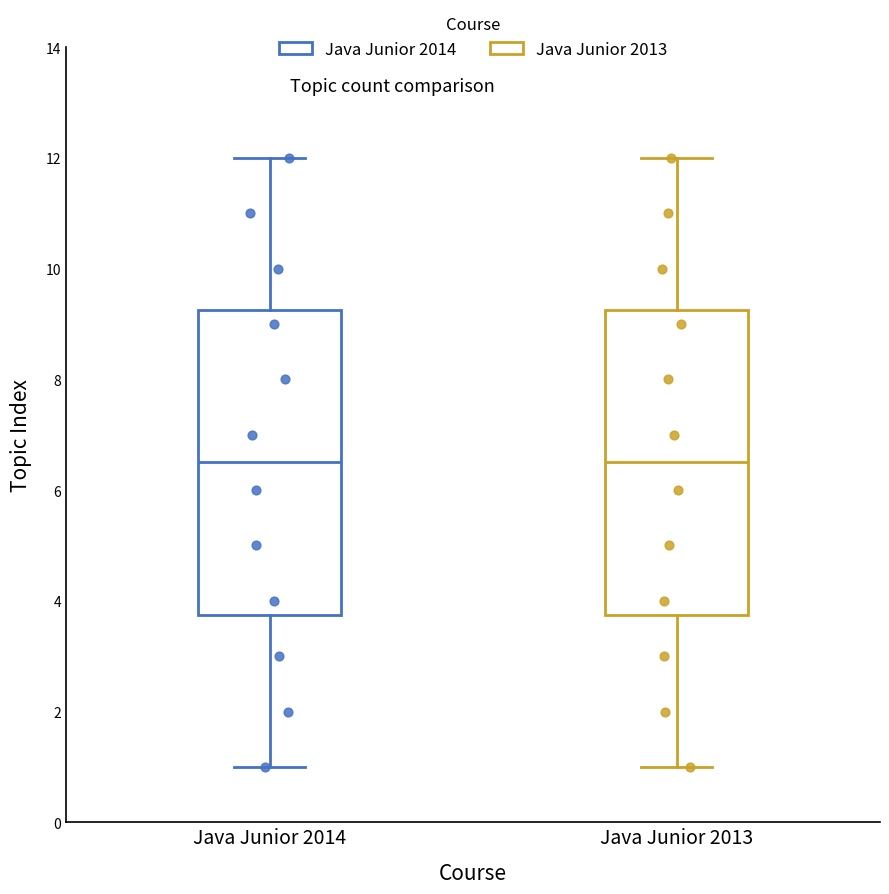

Where does the lower whisker of the box for Java Junior 2013 end on the y-axis? The values are not printed on the chart, so give them approximately, as read against the axis.

1.0